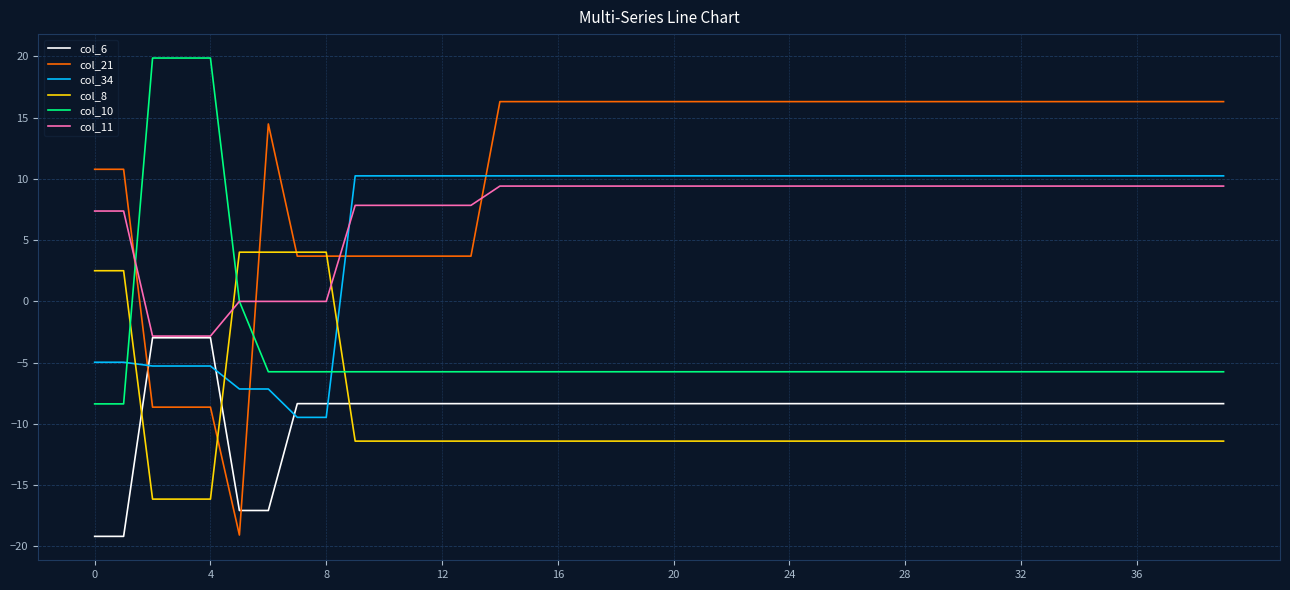

Reading right to left, what are all the values shown in this chart?

col_6: -8.3	-8.3	-8.3	-8.3	-8.3	-8.3	-8.3	-8.3	-8.3	-8.3	-8.3	-8.3	-8.3	-8.3	-8.3	-8.3	-8.3	-8.3	-8.3	-8.3	-8.3	-8.3	-8.3	-8.3	-8.3	-8.3	-8.3	-8.3	-8.3	-8.3	-8.3	-8.3	-8.3	-17.1	-17.1	-3.0	-3.0	-3.0	-19.2	-19.2
col_21: 16.3	16.3	16.3	16.3	16.3	16.3	16.3	16.3	16.3	16.3	16.3	16.3	16.3	16.3	16.3	16.3	16.3	16.3	16.3	16.3	16.3	16.3	16.3	16.3	16.3	16.3	3.7	3.7	3.7	3.7	3.7	3.7	3.7	14.5	-19.1	-8.6	-8.6	-8.6	10.8	10.8
col_34: 10.3	10.3	10.3	10.3	10.3	10.3	10.3	10.3	10.3	10.3	10.3	10.3	10.3	10.3	10.3	10.3	10.3	10.3	10.3	10.3	10.3	10.3	10.3	10.3	10.3	10.3	10.3	10.3	10.3	10.3	10.3	-9.5	-9.5	-7.2	-7.2	-5.3	-5.3	-5.3	-5.0	-5.0
col_8: -11.4	-11.4	-11.4	-11.4	-11.4	-11.4	-11.4	-11.4	-11.4	-11.4	-11.4	-11.4	-11.4	-11.4	-11.4	-11.4	-11.4	-11.4	-11.4	-11.4	-11.4	-11.4	-11.4	-11.4	-11.4	-11.4	-11.4	-11.4	-11.4	-11.4	-11.4	4.0	4.0	4.0	4.0	-16.1	-16.1	-16.1	2.5	2.5
col_10: -5.7	-5.7	-5.7	-5.7	-5.7	-5.7	-5.7	-5.7	-5.7	-5.7	-5.7	-5.7	-5.7	-5.7	-5.7	-5.7	-5.7	-5.7	-5.7	-5.7	-5.7	-5.7	-5.7	-5.7	-5.7	-5.7	-5.7	-5.7	-5.7	-5.7	-5.7	-5.7	-5.7	-5.7	0.0	19.9	19.9	19.9	-8.4	-8.4
col_11: 9.4	9.4	9.4	9.4	9.4	9.4	9.4	9.4	9.4	9.4	9.4	9.4	9.4	9.4	9.4	9.4	9.4	9.4	9.4	9.4	9.4	9.4	9.4	9.4	9.4	9.4	7.8	7.8	7.8	7.8	7.8	0.0	0.0	0.0	0.0	-2.8	-2.8	-2.8	7.4	7.4